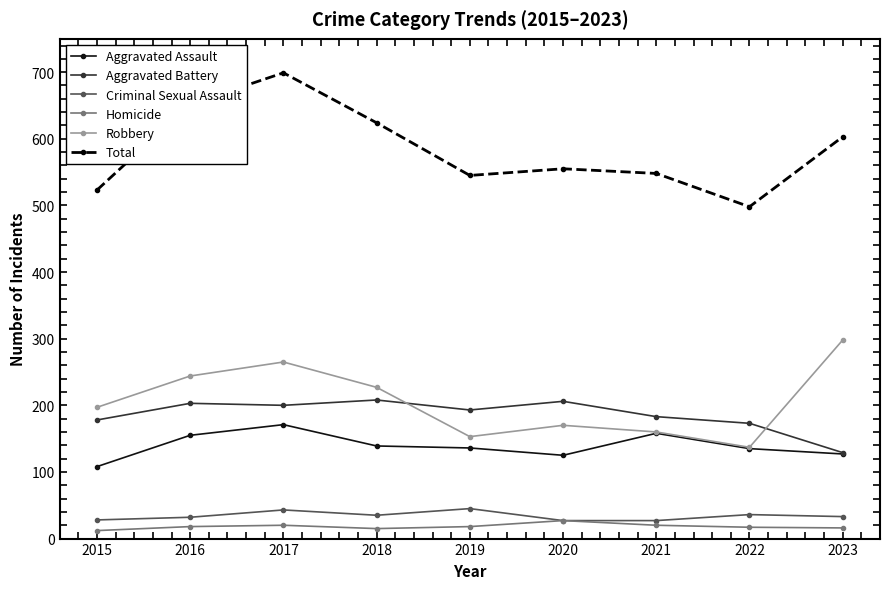

What is the lowest value of the Aggravated Battery series?

129